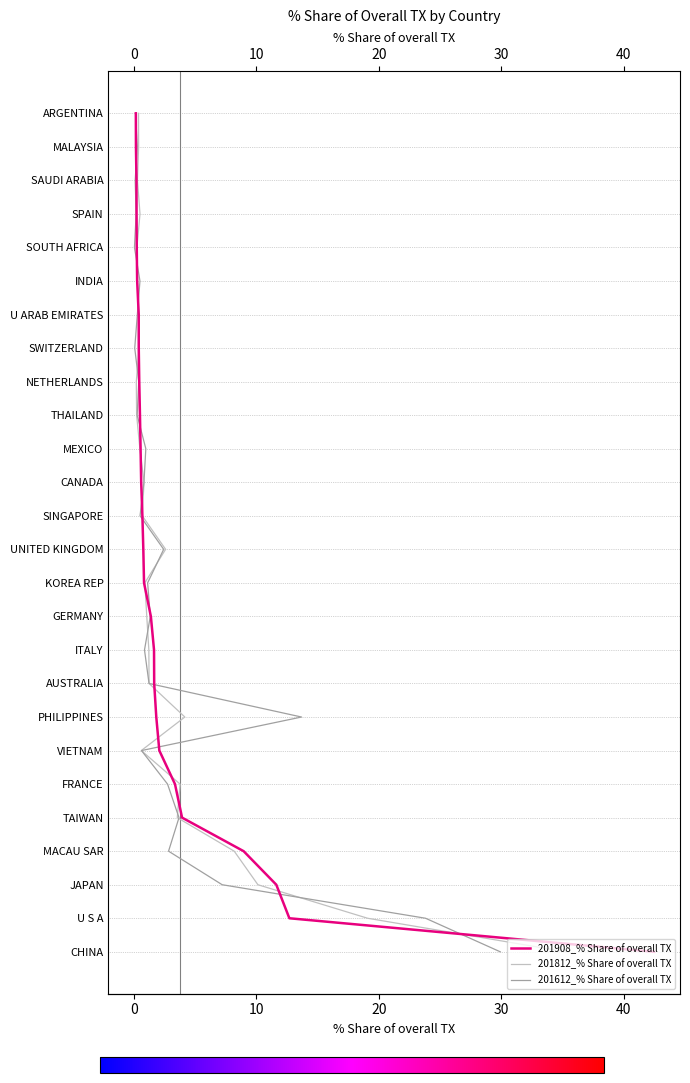

True or false: 201908_% Share of overall TX and 201612_% Share of overall TX cross at least once.

False